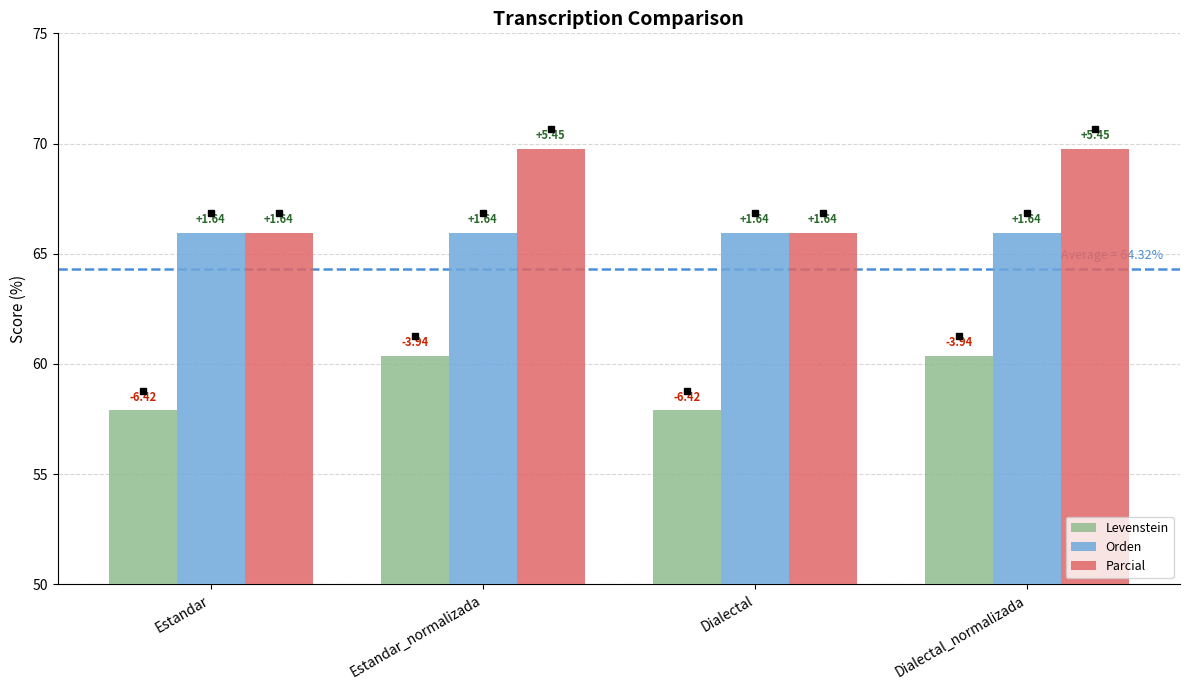

What are all the series names shown in the legend?

Levenstein, Orden, Parcial